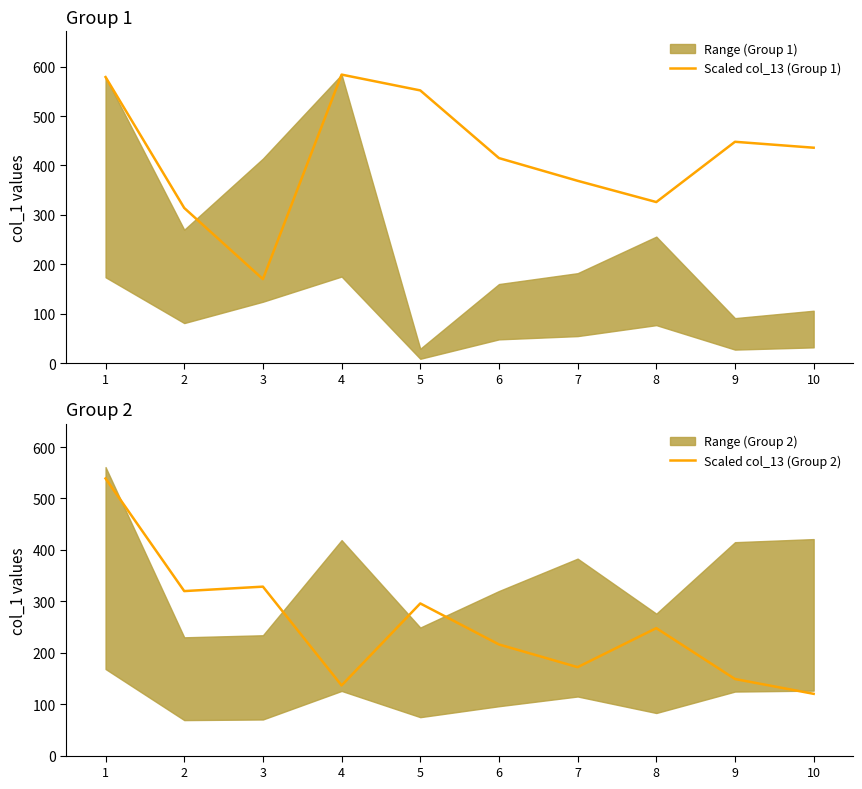

True or false: Scaled col_13 (Group 2) and Scaled col_13 (Group 1) cross at least once.

True